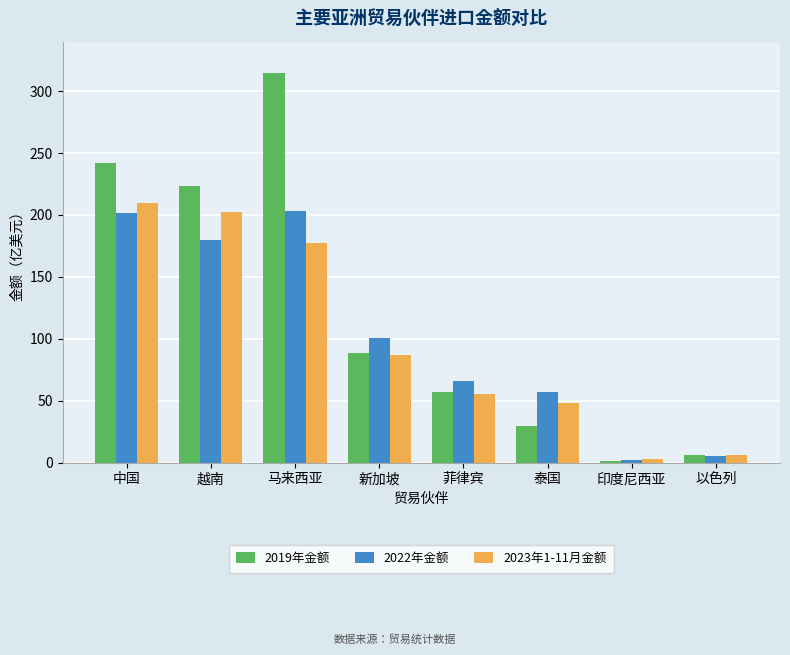

The value of 2019年金额 at 菲律宾 is 12.3. True or false?

False